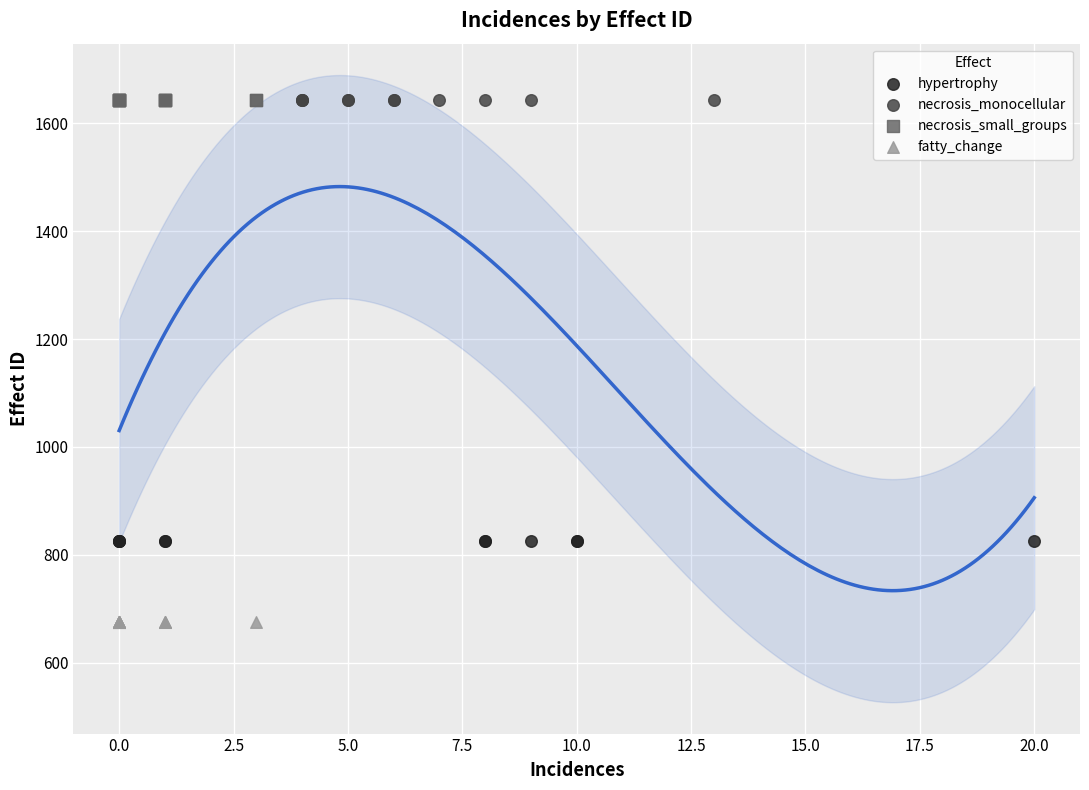

Which series contains the lowest Y value?

fatty_change